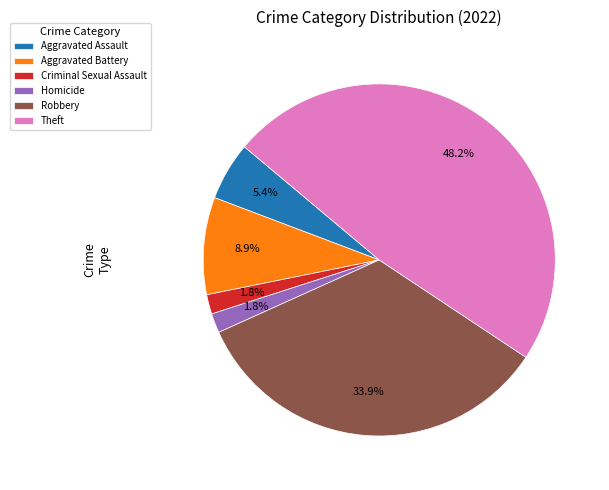

How many slices are in this pie chart?

6